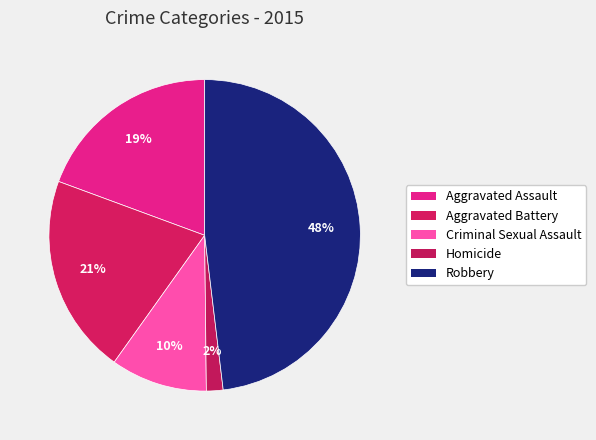

To the nearest percent, what is the average slice percentage?

20%